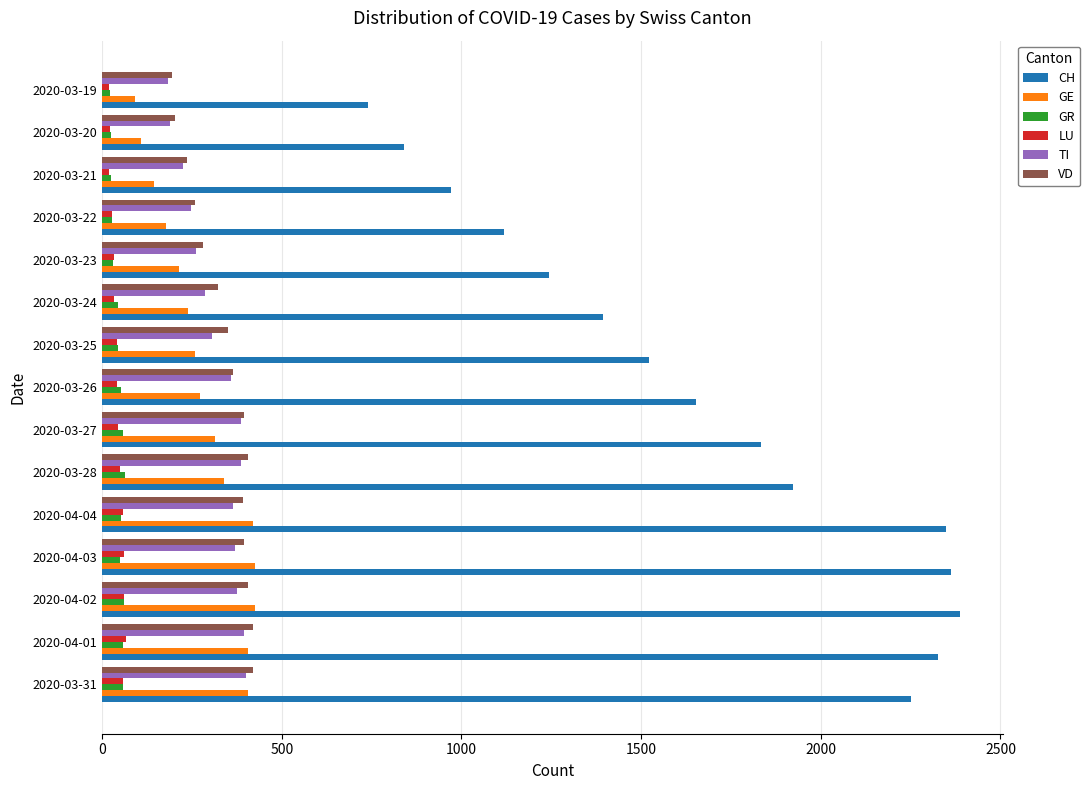

Which series has the largest total across all categories?

CH